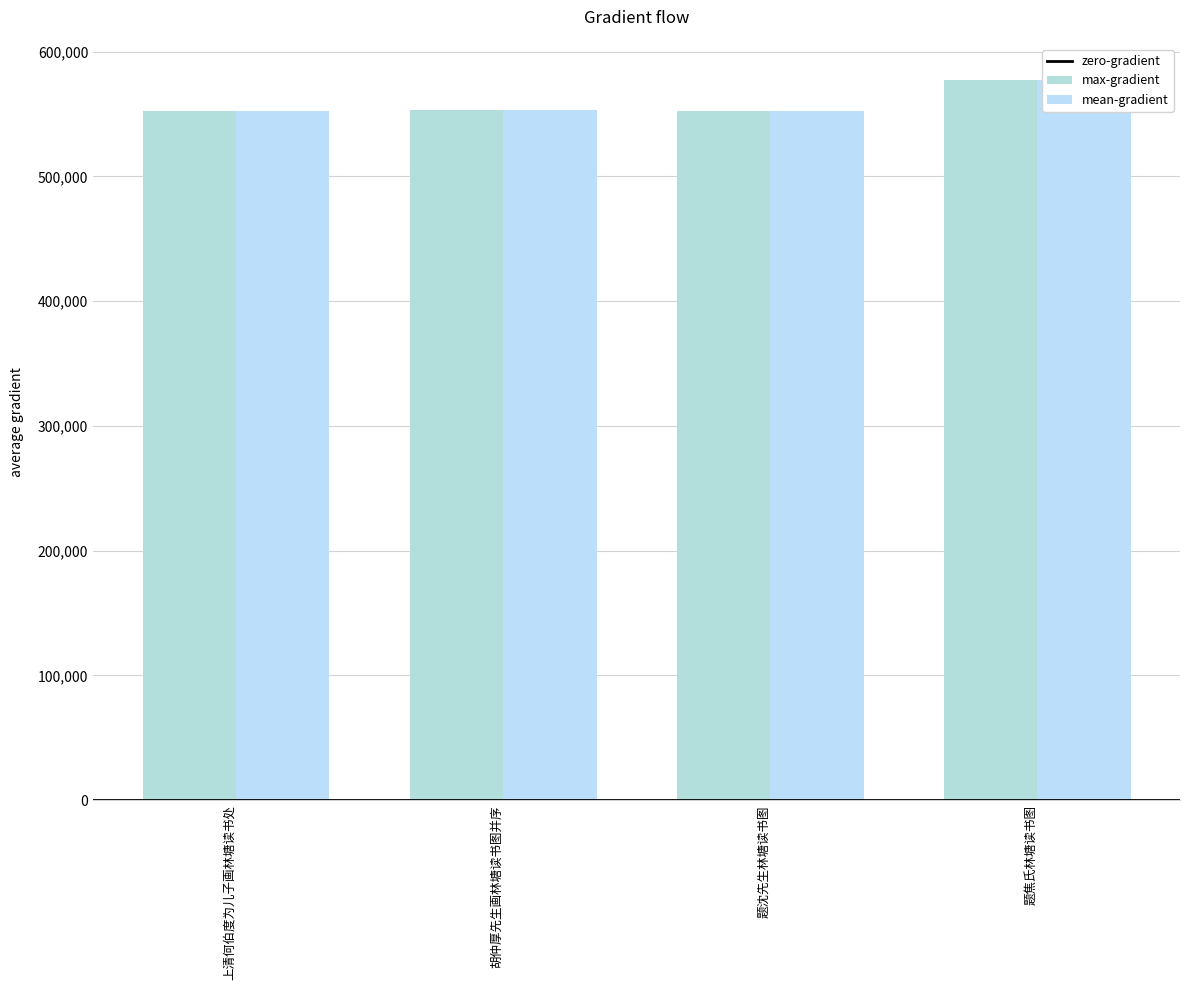

List the labels in order of value, smallest first.

上清何伯度为儿子画林塘读书处, 题沈先生林塘读书图, 胡仲厚先生画林塘读书图并序, 题焦氏林塘读书图